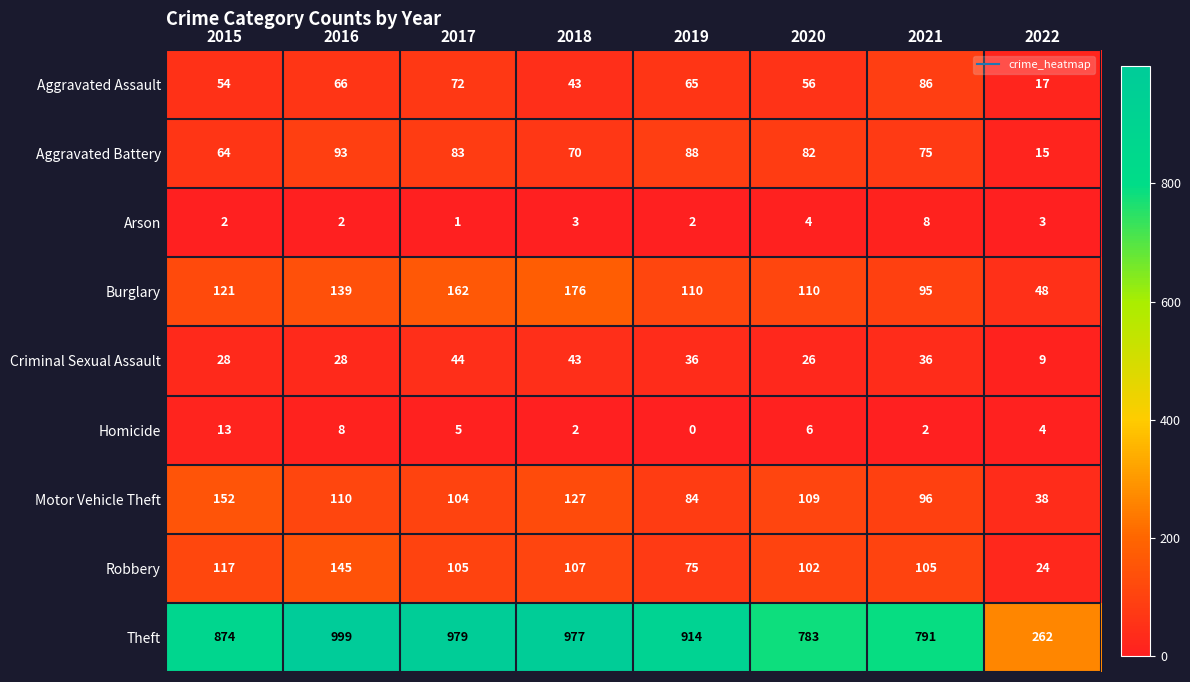

At 2015, list the series in order from largest to smallest.

Theft, Motor Vehicle Theft, Burglary, Robbery, Aggravated Battery, Aggravated Assault, Criminal Sexual Assault, Homicide, Arson